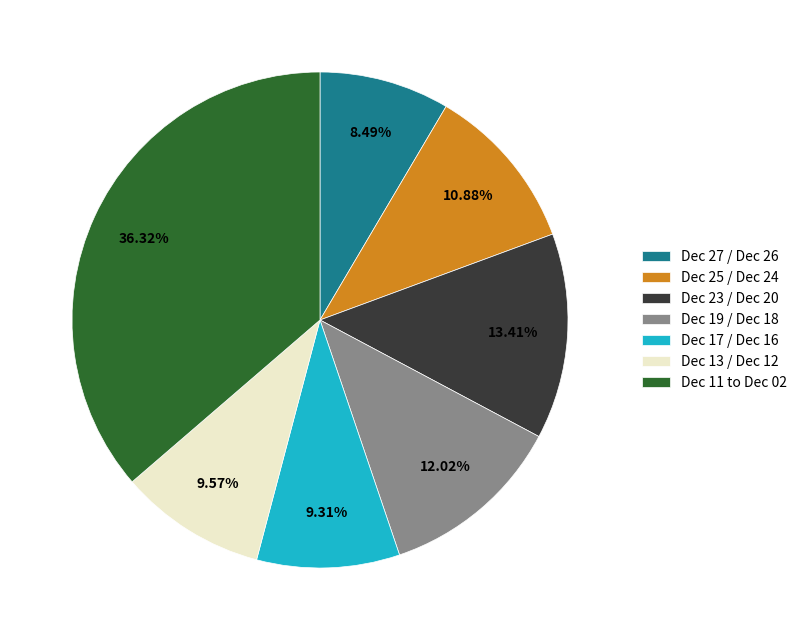

Count the number of slices in the pie.

7